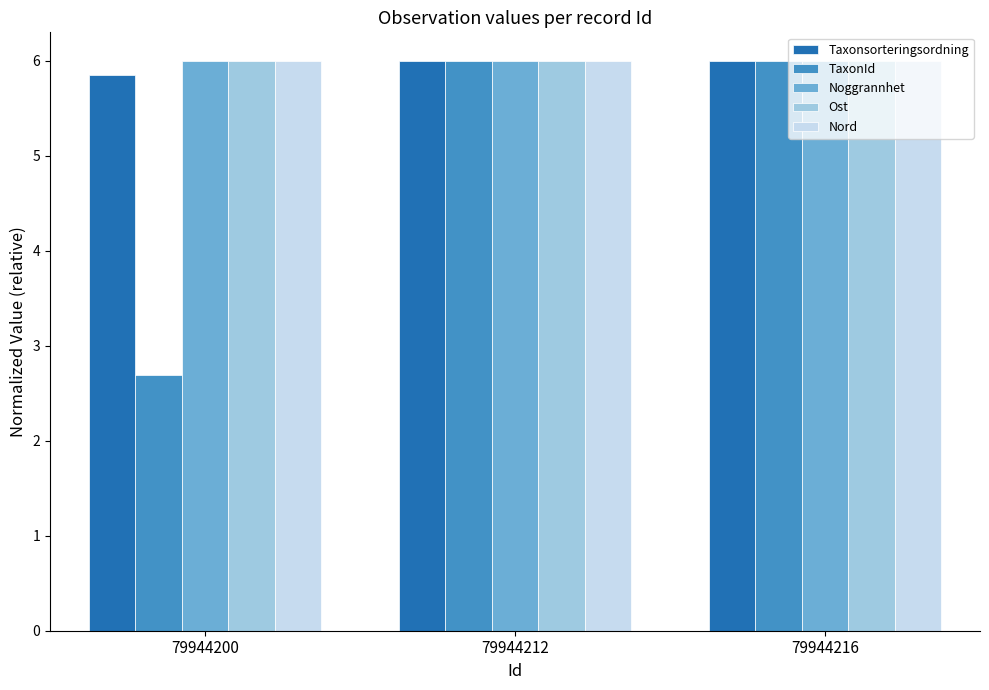

Is it true that Nord equals 6.0 at 79944212?

True